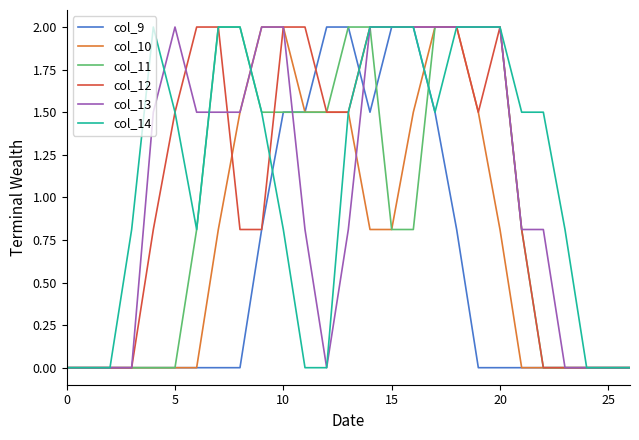

Reading left to right, extract all data points from this chart.

col_9: 0.0	0.0	0.0	0.0	0.0	0.0	0.0	0.0	0.0	0.8	1.5	1.5	2.0	2.0	1.5	2.0	2.0	1.5	0.8	0.0	0.0	0.0	0.0	0.0	0.0	0.0	0.0
col_10: 0.0	0.0	0.0	0.0	0.0	0.0	0.0	0.8	1.5	2.0	2.0	1.5	1.5	1.5	0.8	0.8	1.5	2.0	2.0	1.5	0.8	0.0	0.0	0.0	0.0	0.0	0.0
col_11: 0.0	0.0	0.0	0.0	0.0	0.0	0.8	2.0	2.0	1.5	1.5	1.5	1.5	2.0	2.0	0.8	0.8	2.0	2.0	2.0	2.0	0.8	0.0	0.0	0.0	0.0	0.0
col_12: 0.0	0.0	0.0	0.0	0.8	1.5	2.0	2.0	0.8	0.8	2.0	2.0	1.5	1.5	2.0	2.0	2.0	2.0	2.0	1.5	2.0	0.8	0.0	0.0	0.0	0.0	0.0
col_13: 0.0	0.0	0.0	0.0	1.5	2.0	1.5	1.5	1.5	2.0	2.0	0.8	0.0	0.8	2.0	2.0	2.0	2.0	2.0	2.0	2.0	0.8	0.8	0.0	0.0	0.0	0.0
col_14: 0.0	0.0	0.0	0.8	2.0	1.5	0.8	2.0	2.0	1.5	0.8	0.0	0.0	1.5	2.0	2.0	2.0	1.5	2.0	2.0	2.0	1.5	1.5	0.8	0.0	0.0	0.0